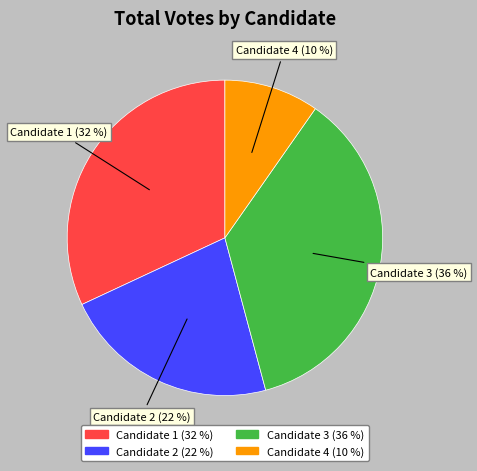

Does Candidate 1 represent more than half of the total?

No